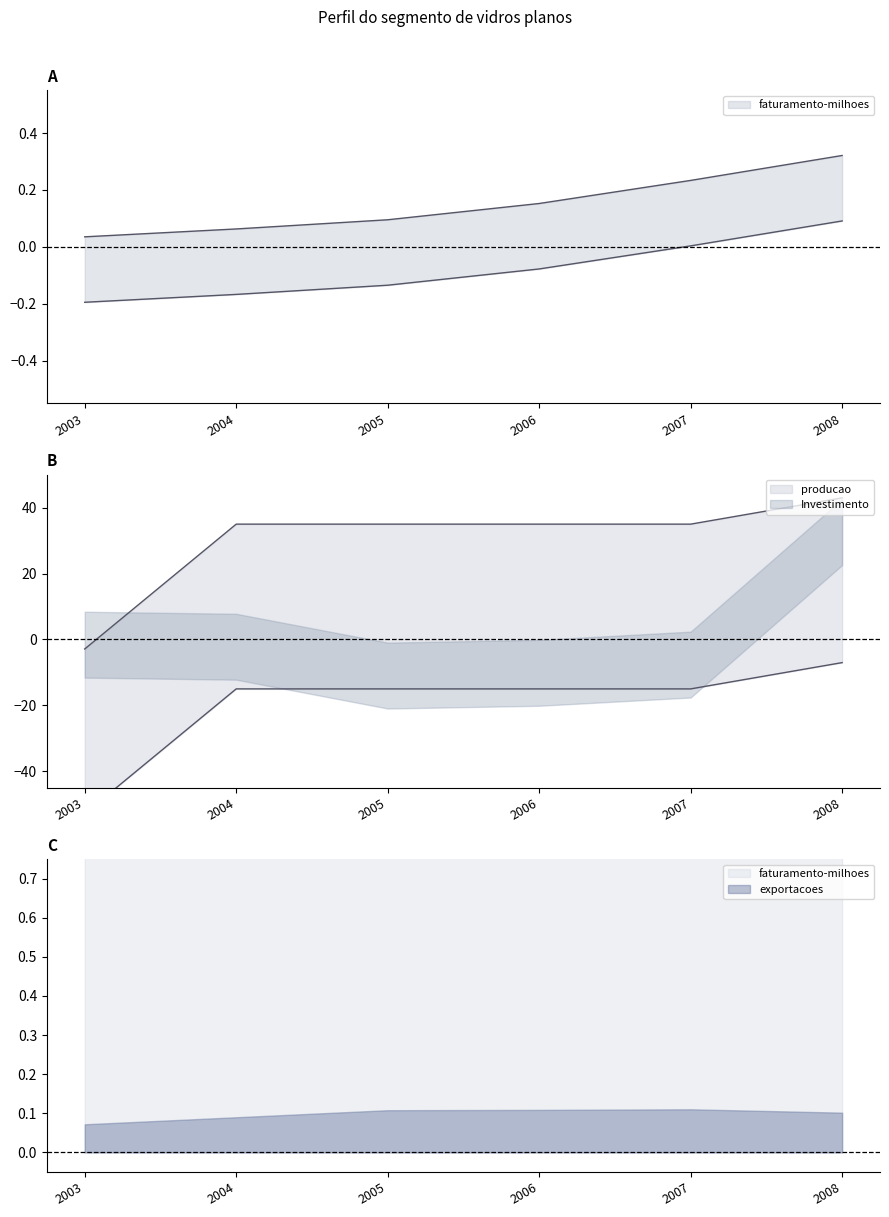

At 2007, list the series in order from smallest to largest.

faturamento-milhoes, producao